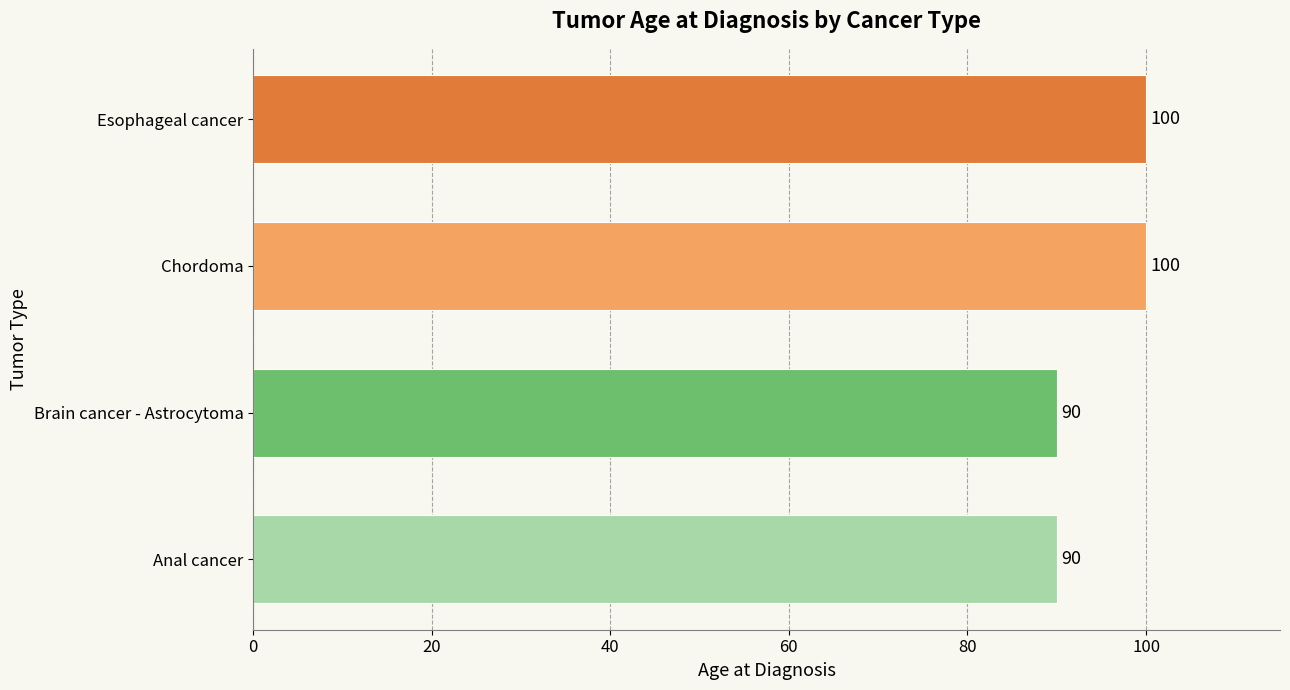

Does the chart contain any negative values?

No